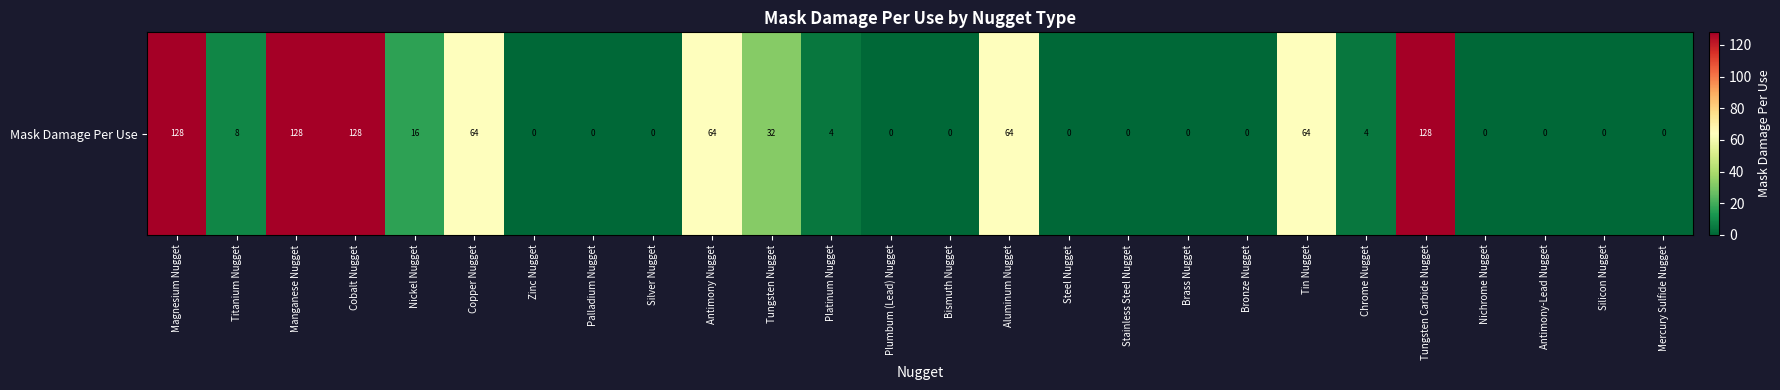

How many values are above zero?

13